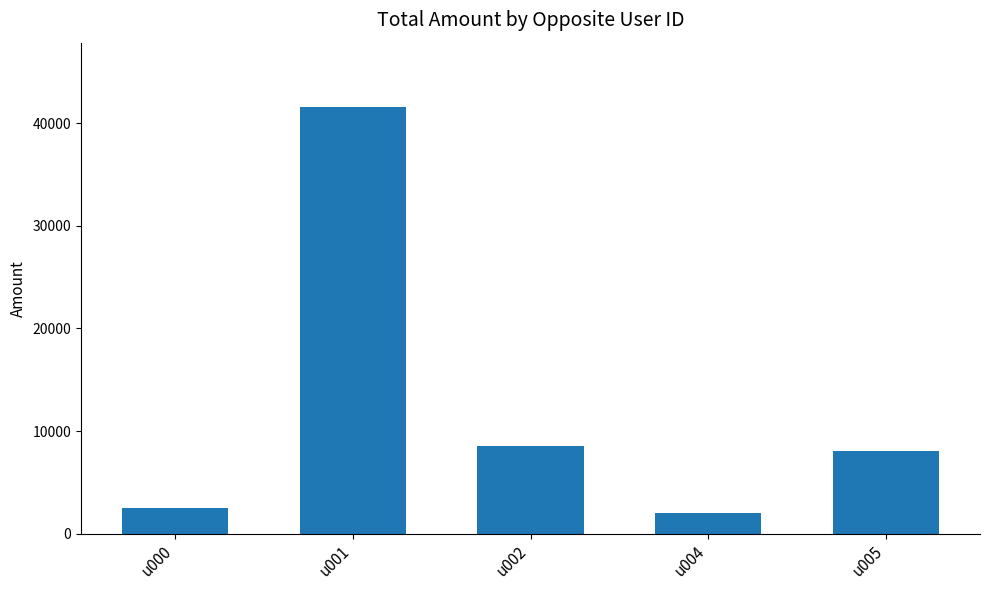

What is the change in value from u000 to u005?

+5551